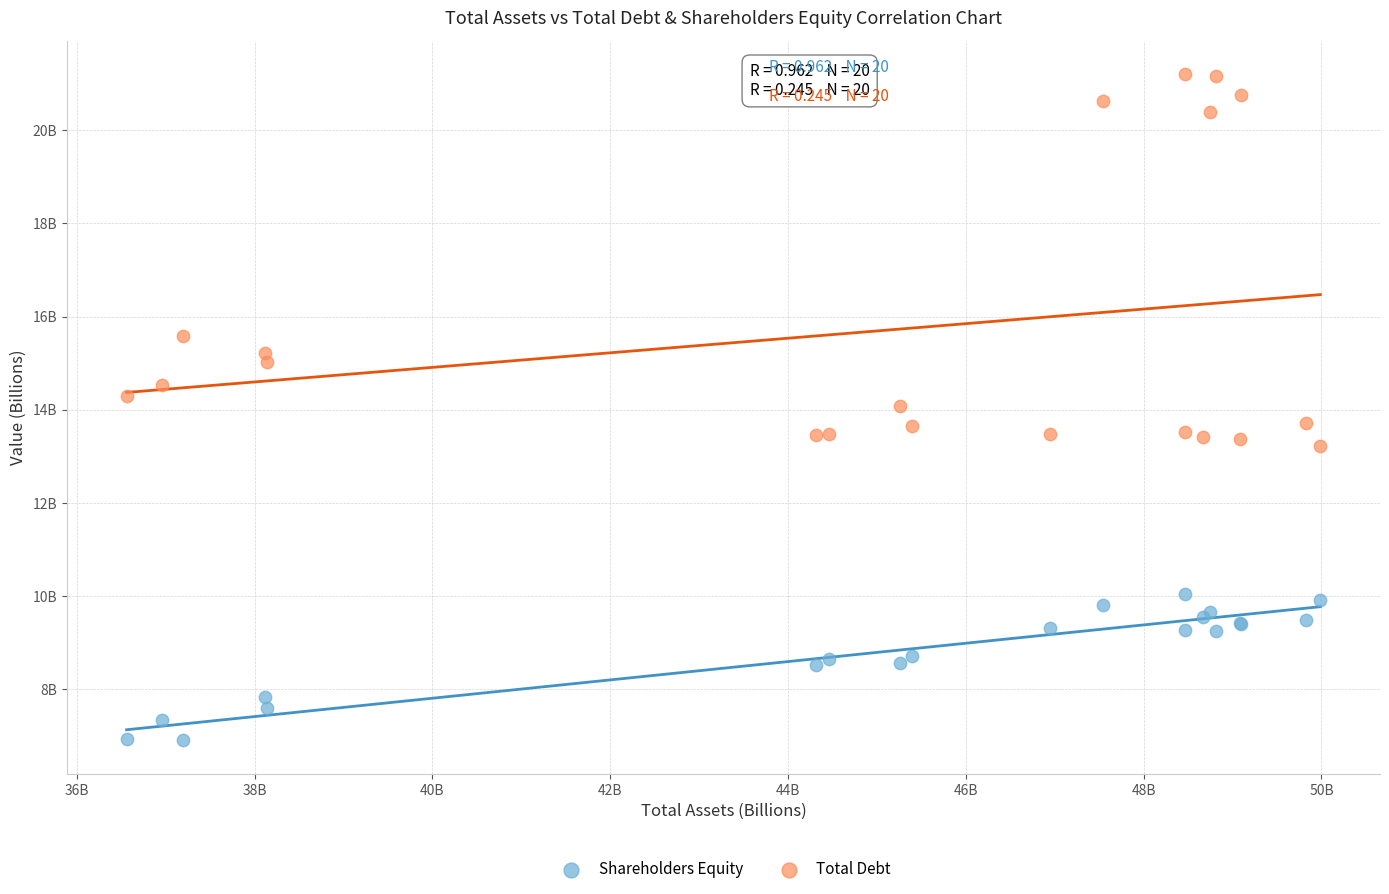

Which series has the largest Y range (max minus min)?

Total Debt